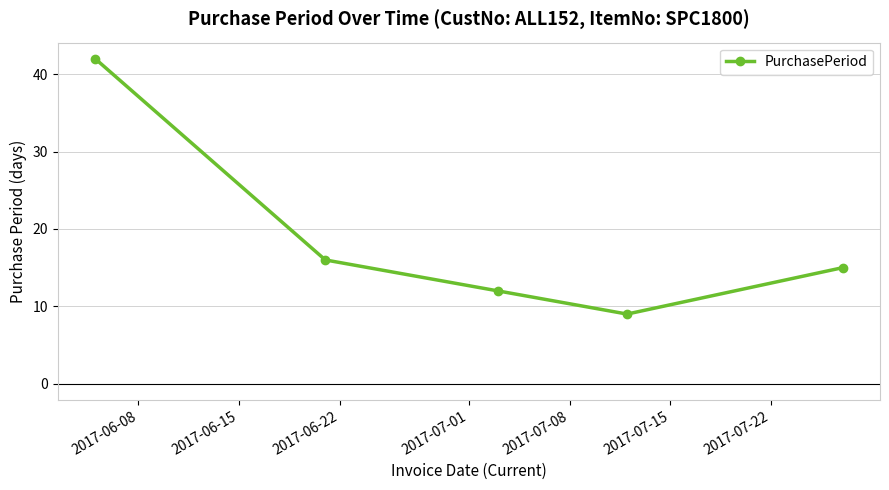

How many lines are shown in the chart?

1